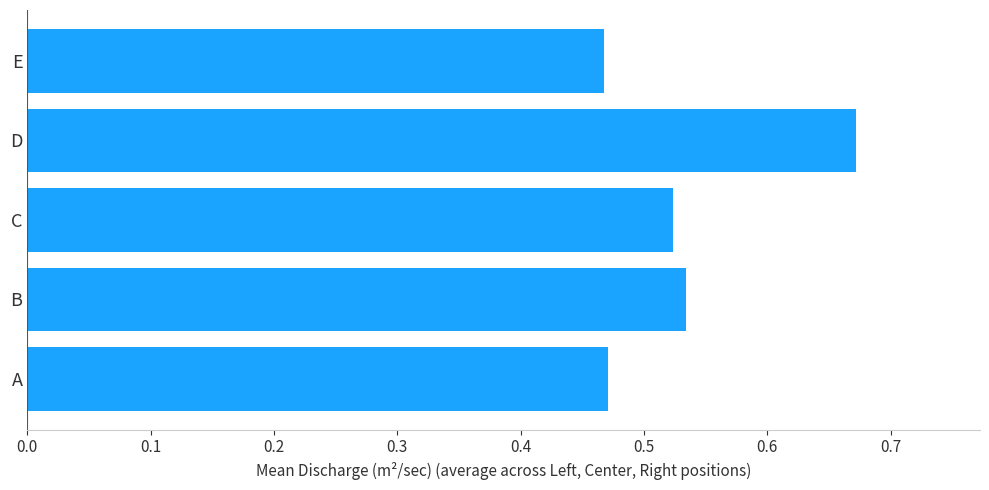

How many values are between 0 and 1?

5